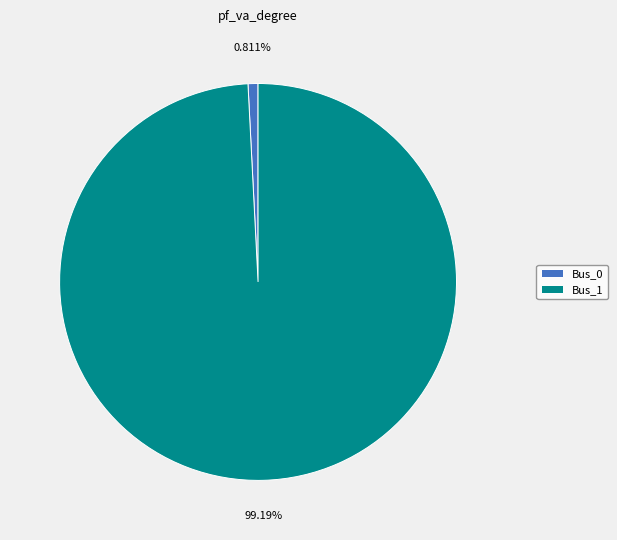

What is the smallest slice in the pie chart?

Bus_0